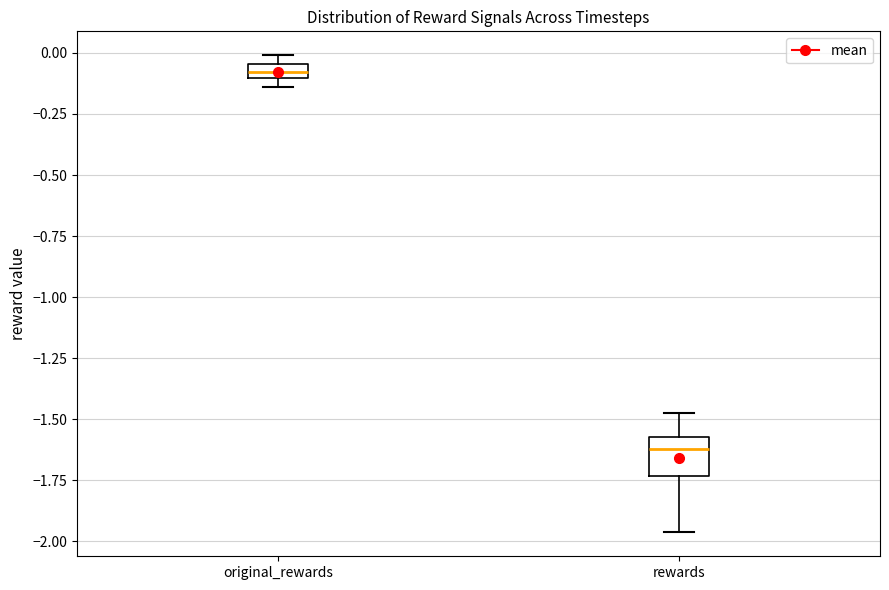

Where is the lower edge of the box for original_rewards on the y-axis? The values are not printed on the chart, so give them approximately, as read against the axis.

-0.10